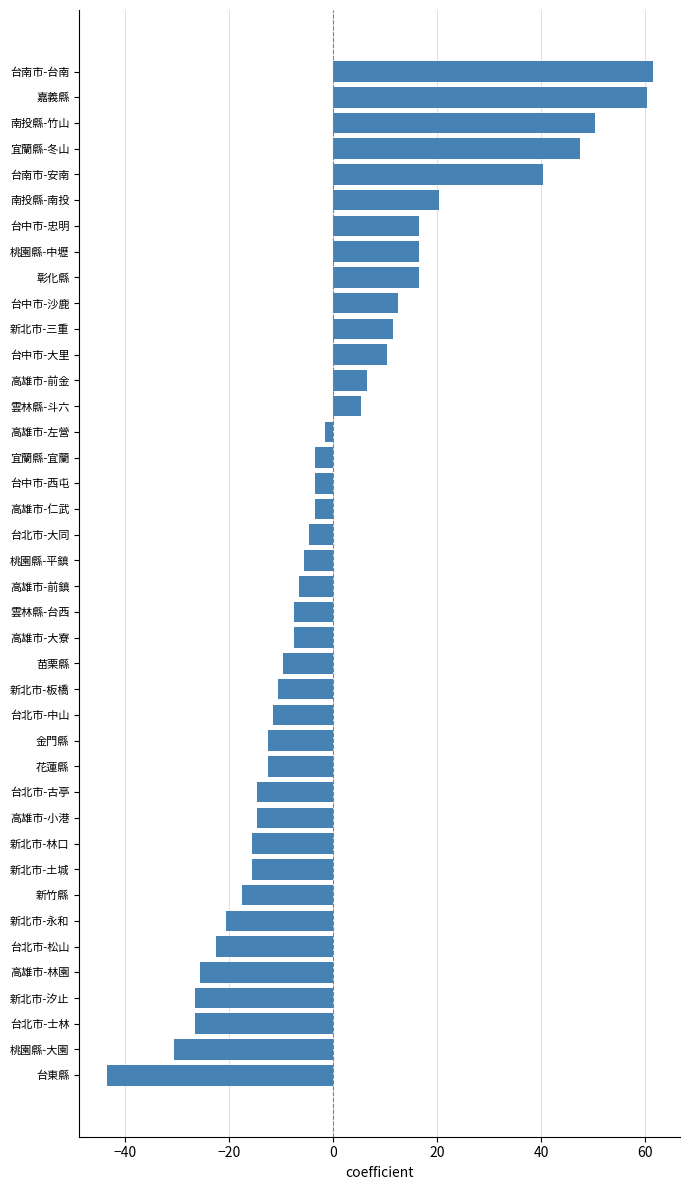

Are the bars horizontal?

Yes